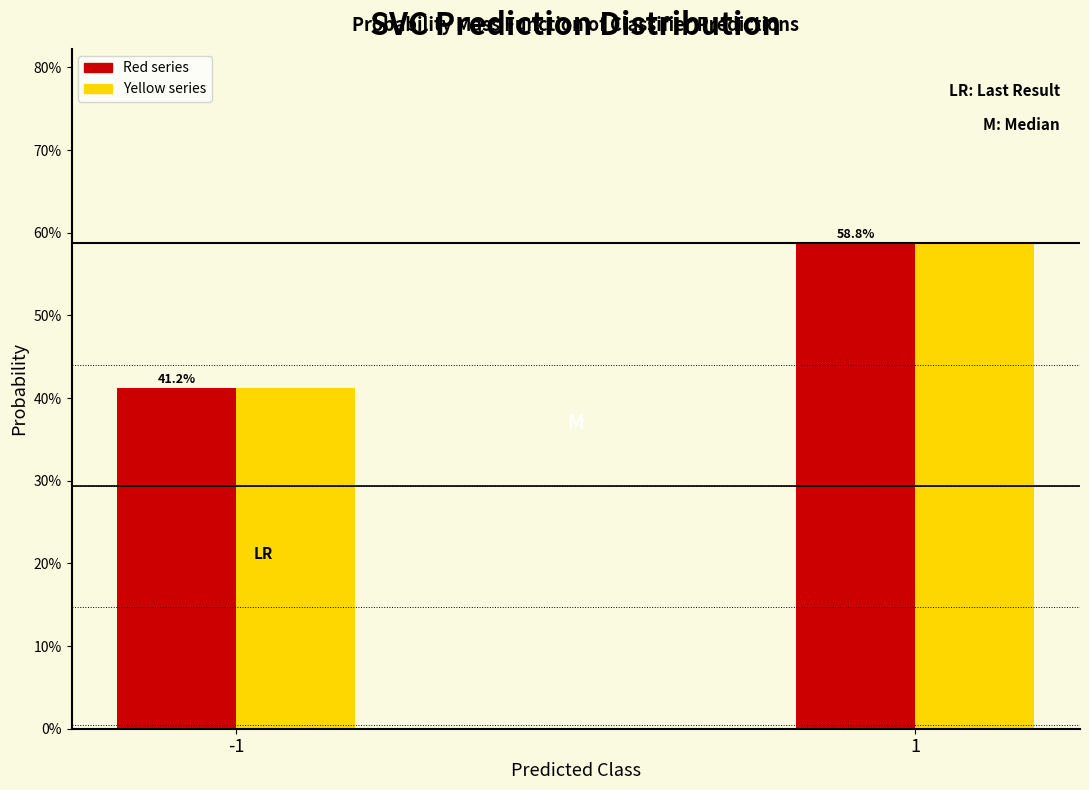

Are the bars horizontal?

No